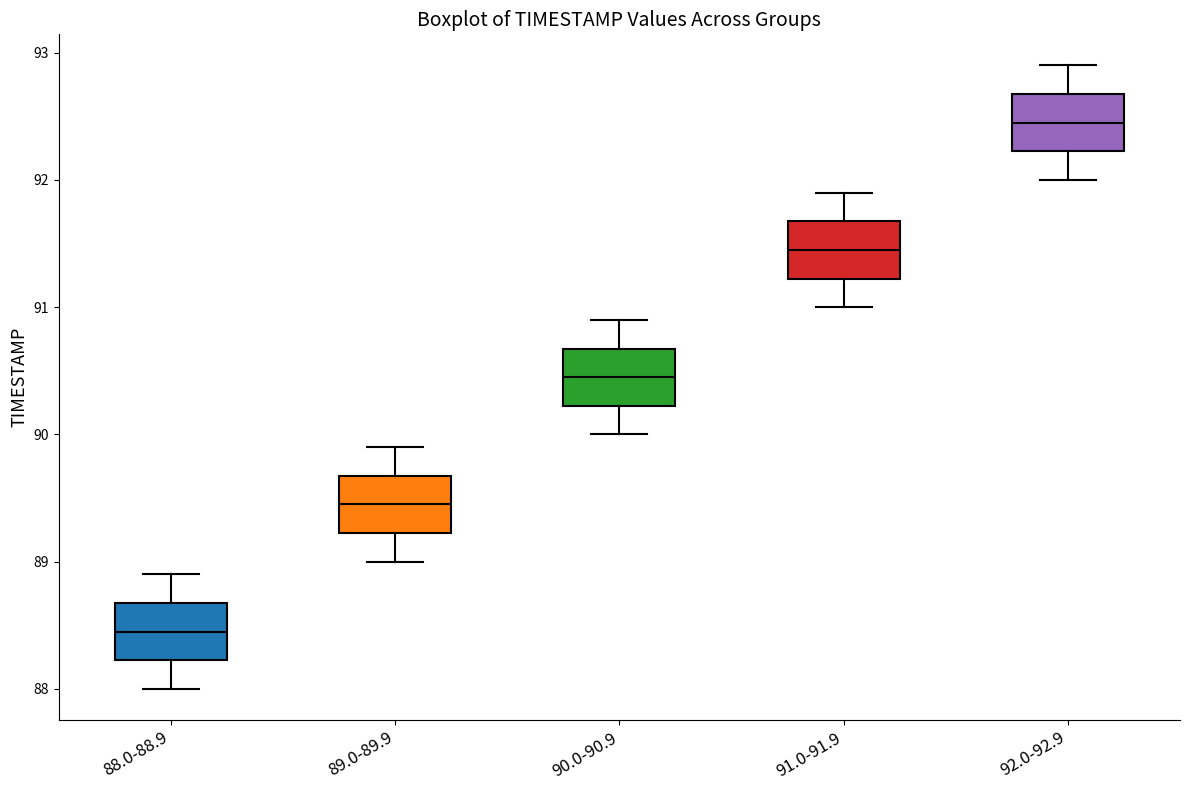

Reading left to right, transcribe this box plot: for each box, give where its median line is, the range the box spans, and where its two whiskers end, as read against the y-axis. The values are not printed on the chart, so give them approximately, as read against the axis.

88.0-88.9: median 88.5, box 88.2 to 88.7, whiskers 88.0 to 88.9
89.0-89.9: median 89.5, box 89.2 to 89.7, whiskers 89.0 to 89.9
90.0-90.9: median 90.5, box 90.2 to 90.7, whiskers 90.0 to 90.9
91.0-91.9: median 91.5, box 91.2 to 91.7, whiskers 91.0 to 91.9
92.0-92.9: median 92.5, box 92.2 to 92.7, whiskers 92.0 to 92.9